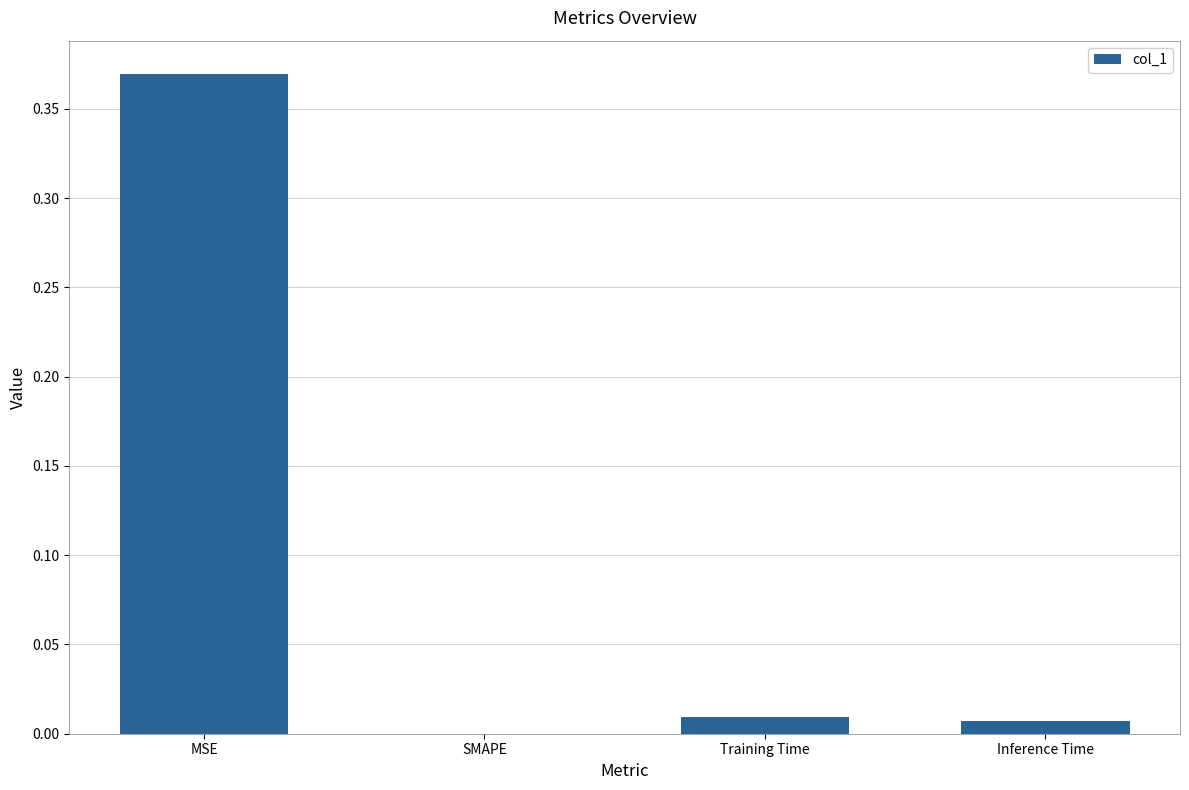

Are the bars horizontal?

No